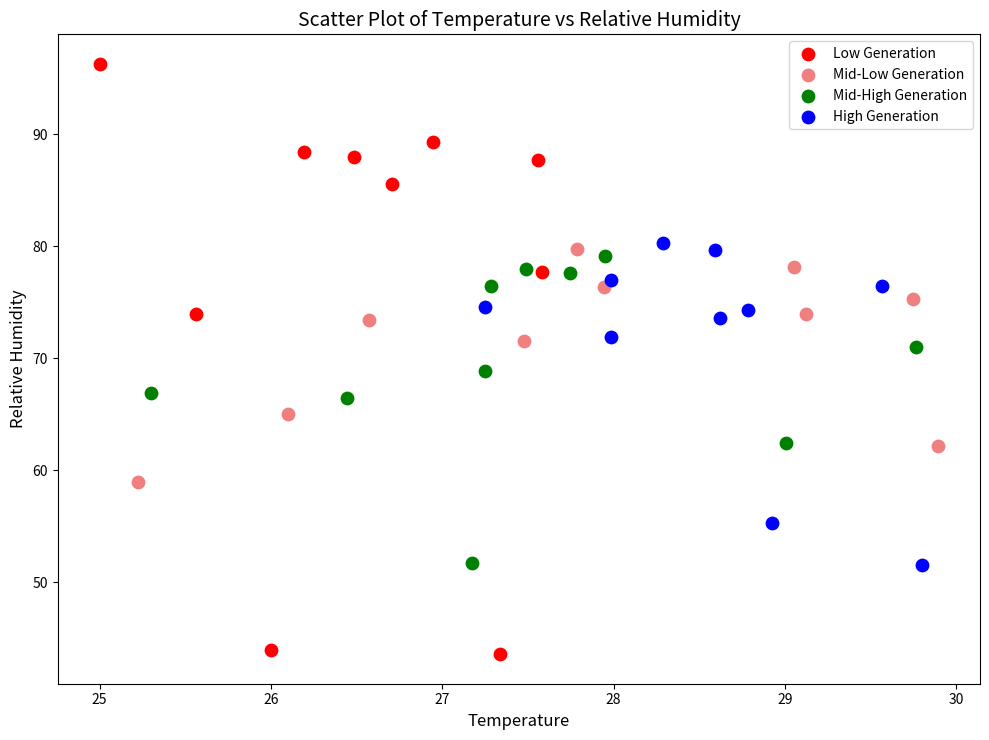

Which series has the widest spread of Y values?

Low Generation